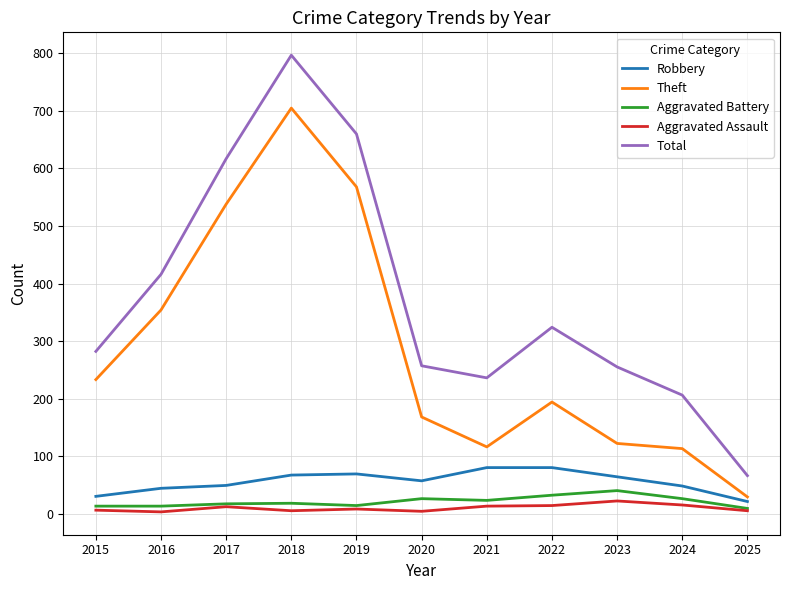

At which label does Aggravated Assault first exceed 8?

2017